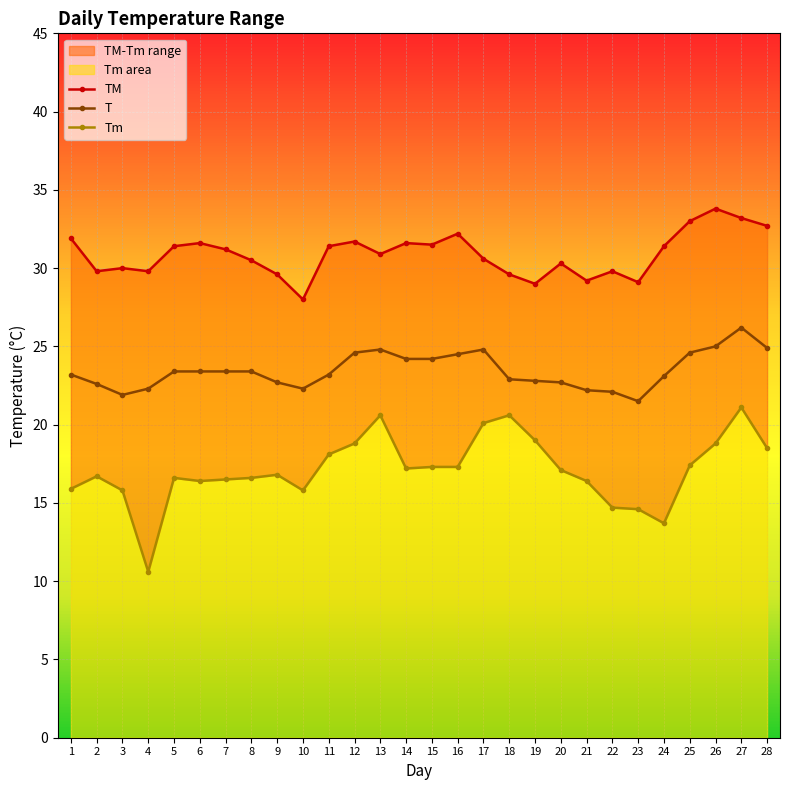

How many data points in T are above 23?

17